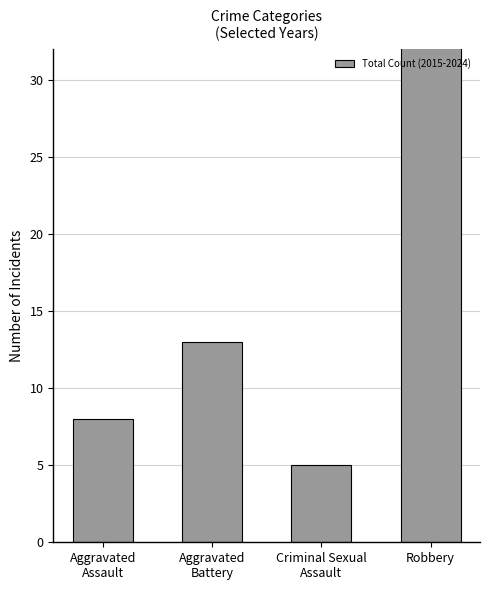

True or false: the data shows 9 at Criminal Sexual
Assault.

False